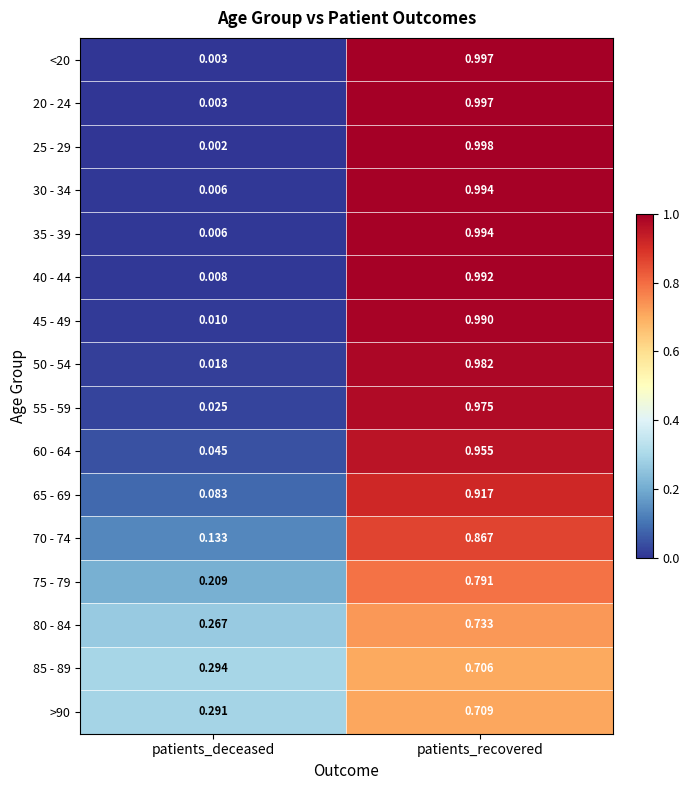

Which series has the largest range (max minus min)?

25 - 29